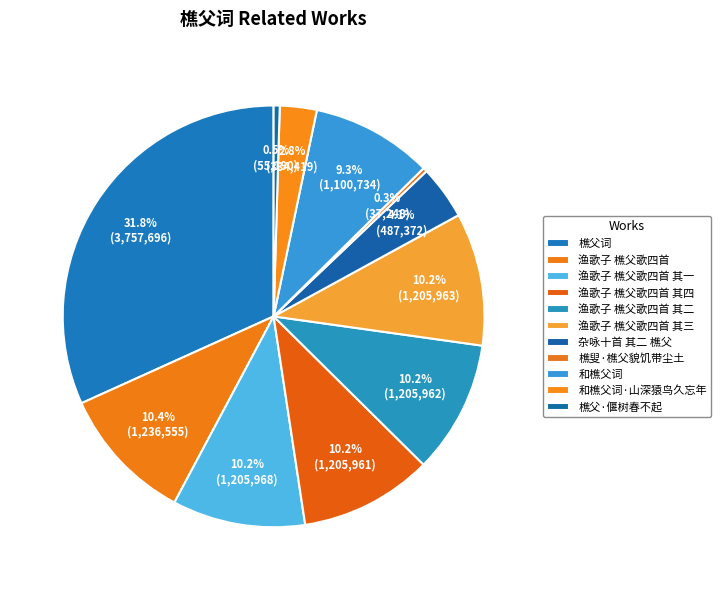

How many slices are in this pie chart?

11